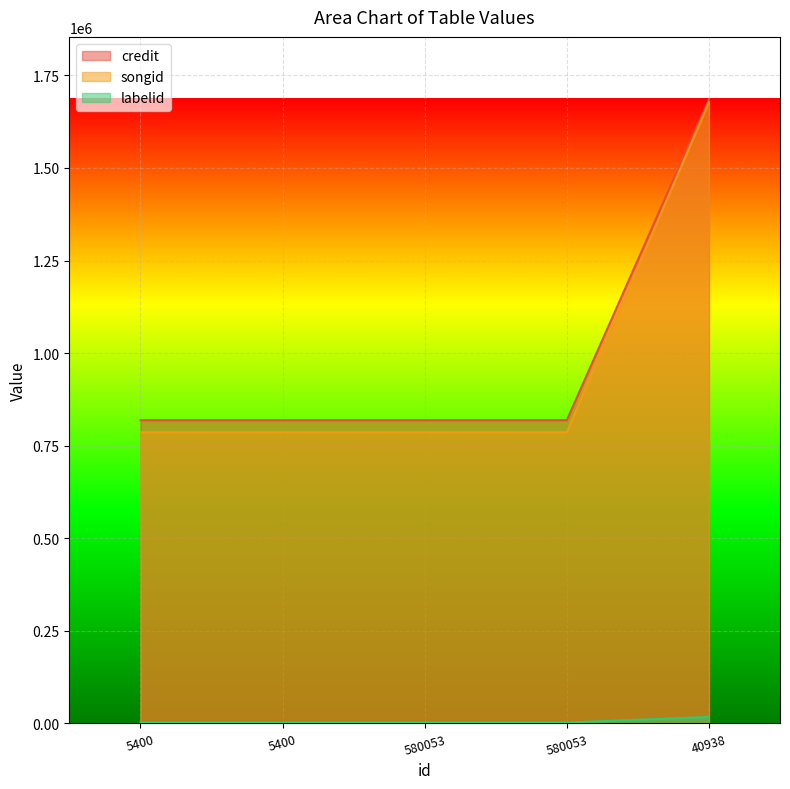

True or false: songid has more than 2 interior local peaks.

False